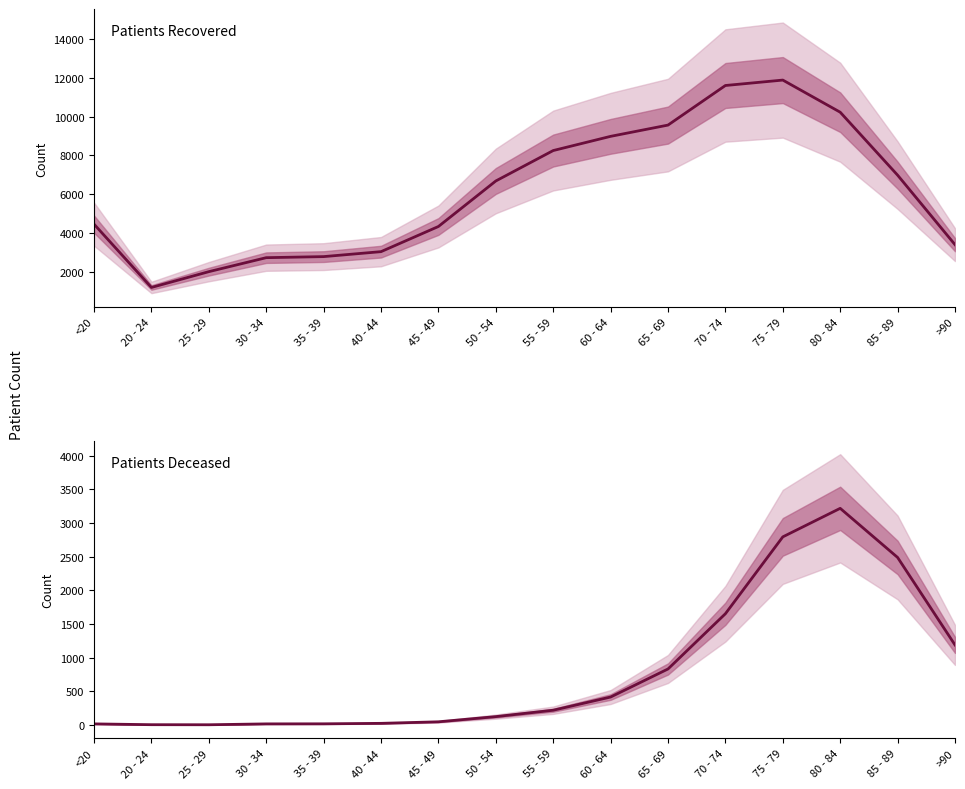

What is the label of the 9th point from the left?

55 - 59